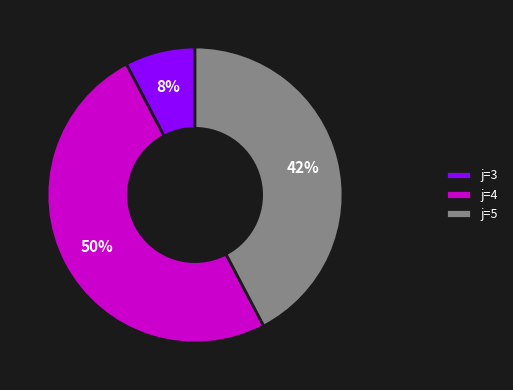

Does j=5 represent more than half of the total?

No